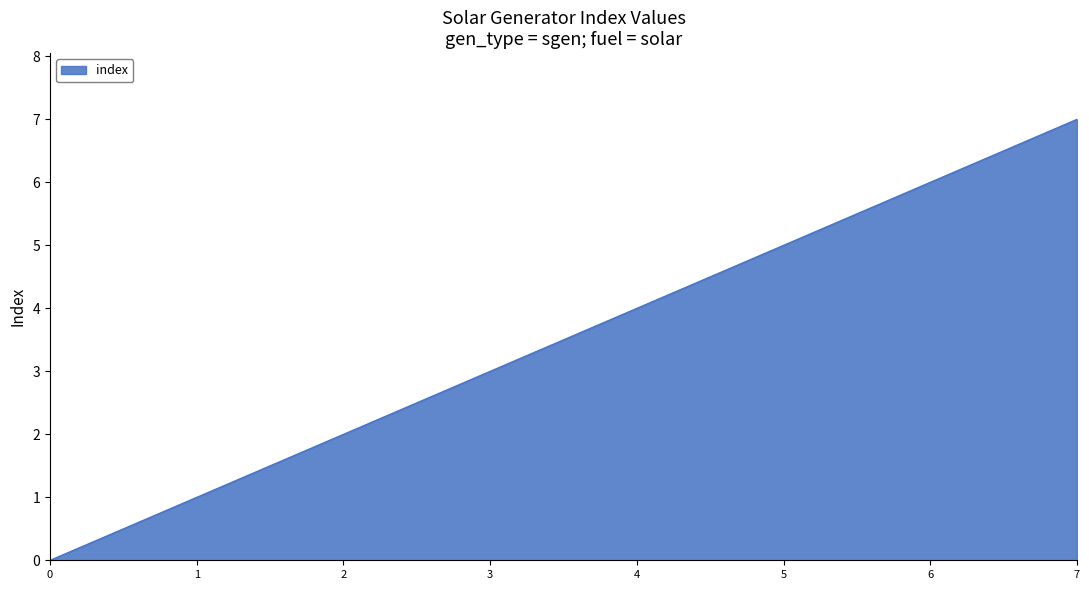

At which label is the value closest to 3?

3